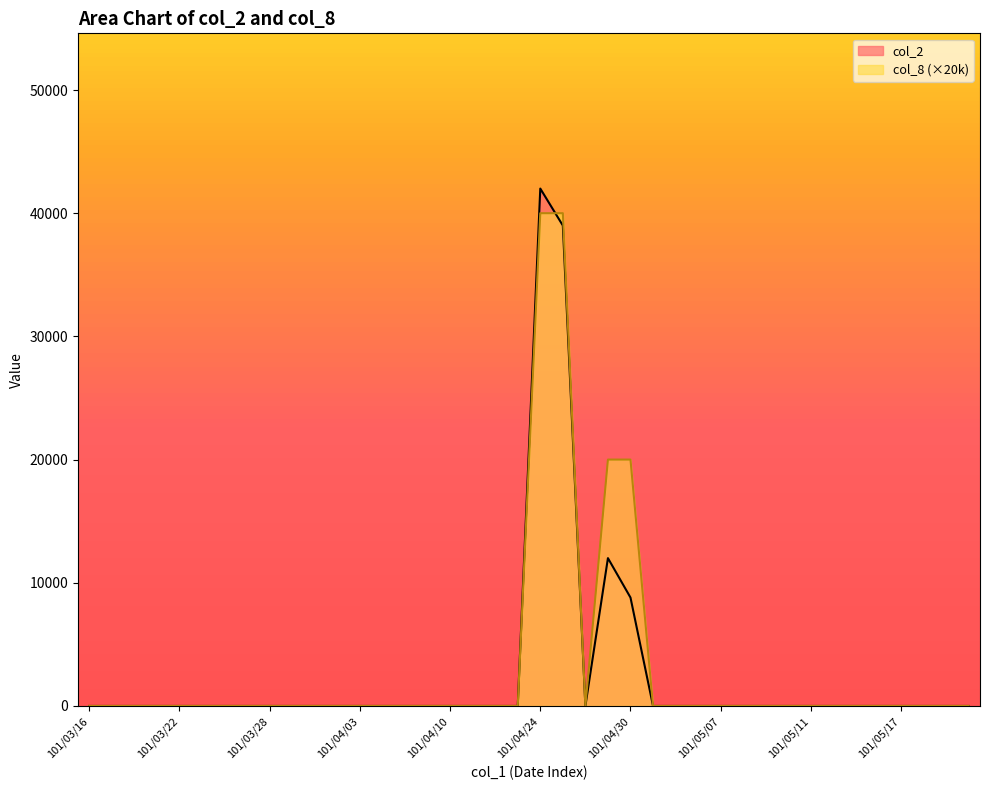

Rank the series by their maximum value, from lowest to highest.

col_8 (×20k), col_2